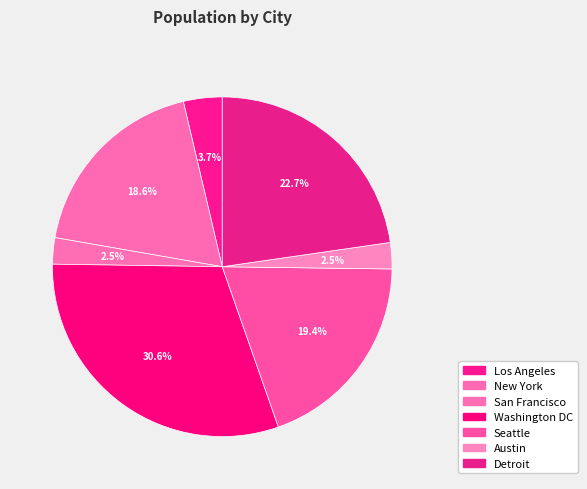

Is there a majority slice in this chart?

No